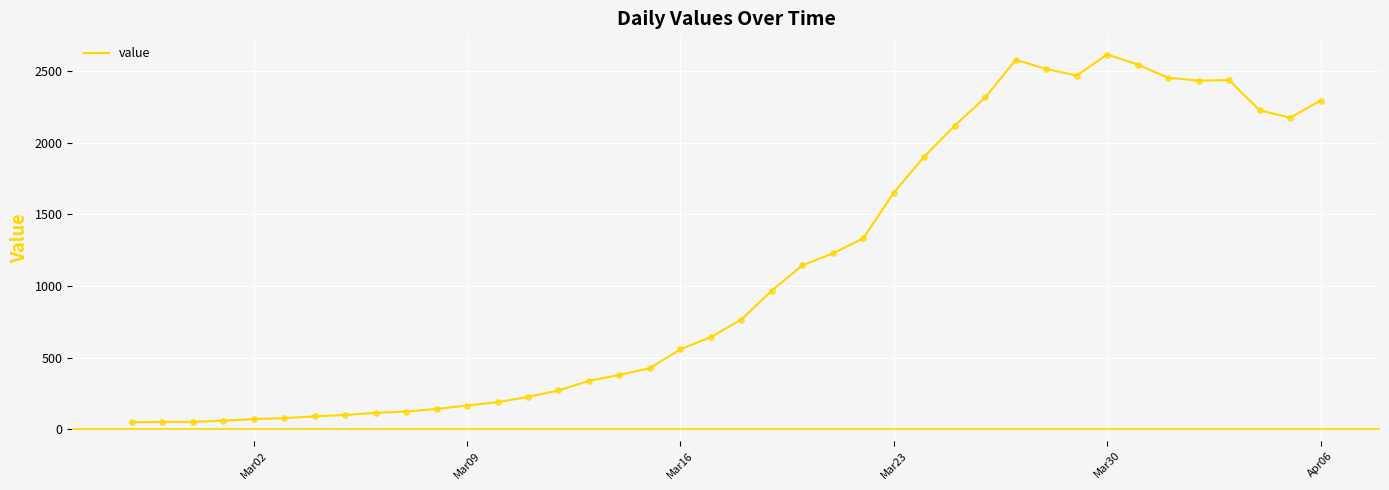

What is the difference between the maximum and minimum values?

2566